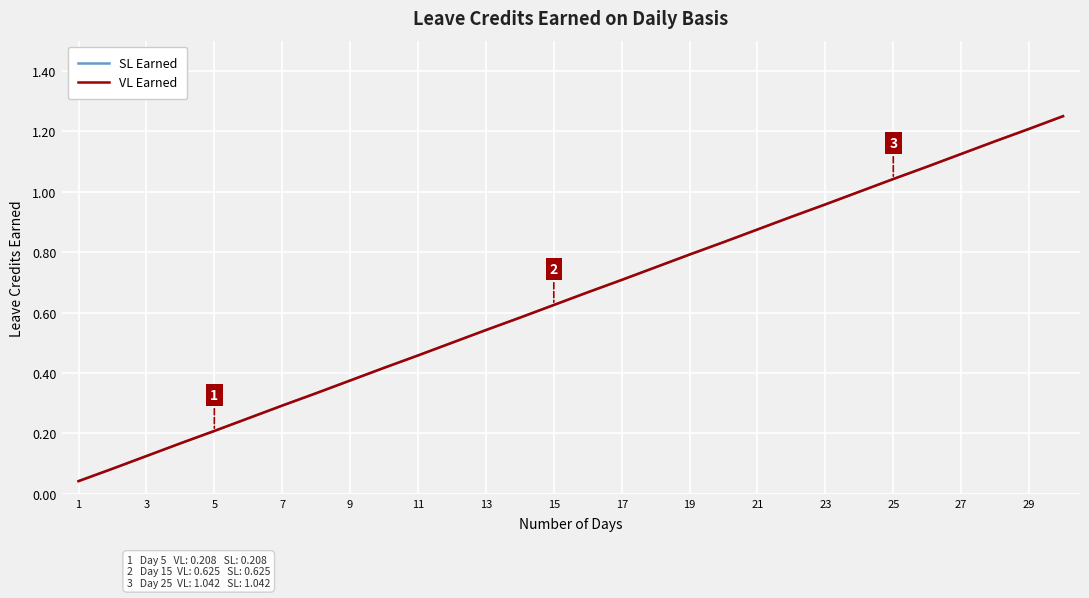

Does the chart display data point markers on the line(s)?

No